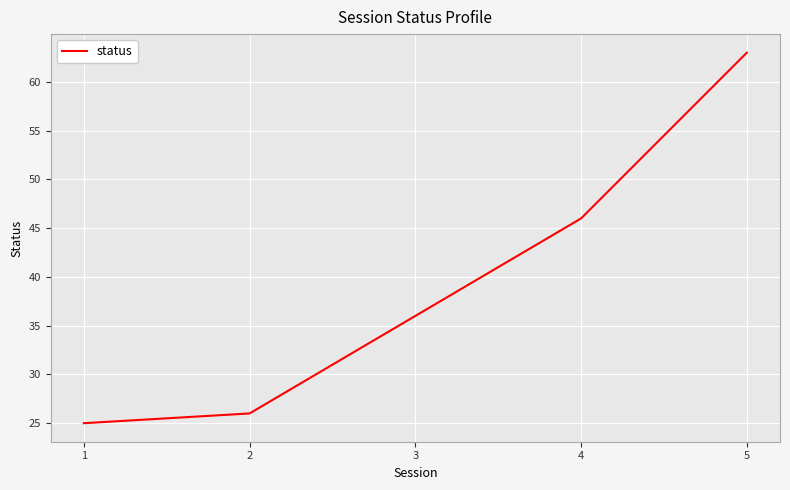

Rank the categories by value from highest to lowest.

5, 4, 3, 2, 1